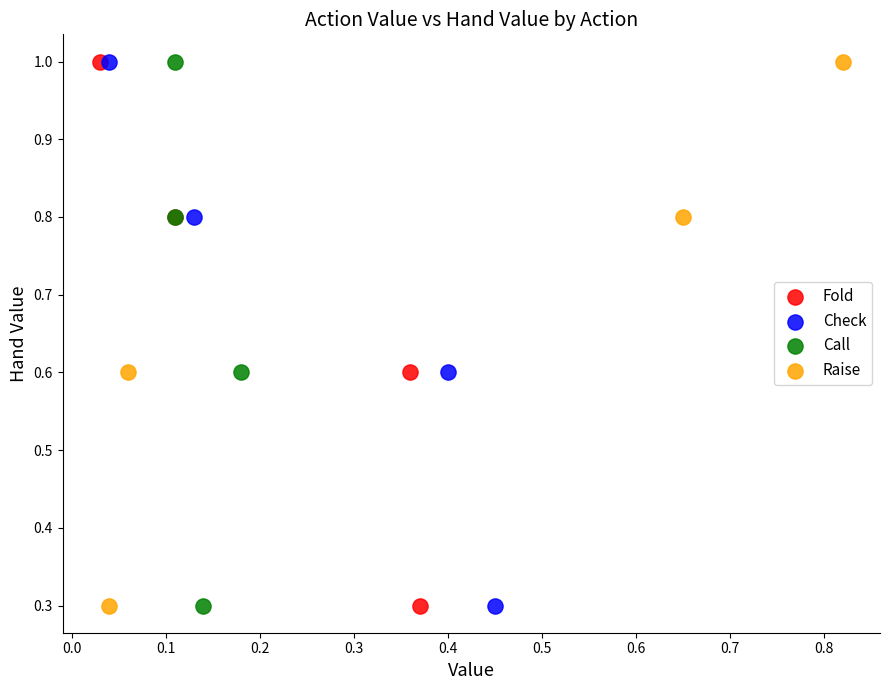

What are all the series names shown in the legend?

Fold, Check, Call, Raise